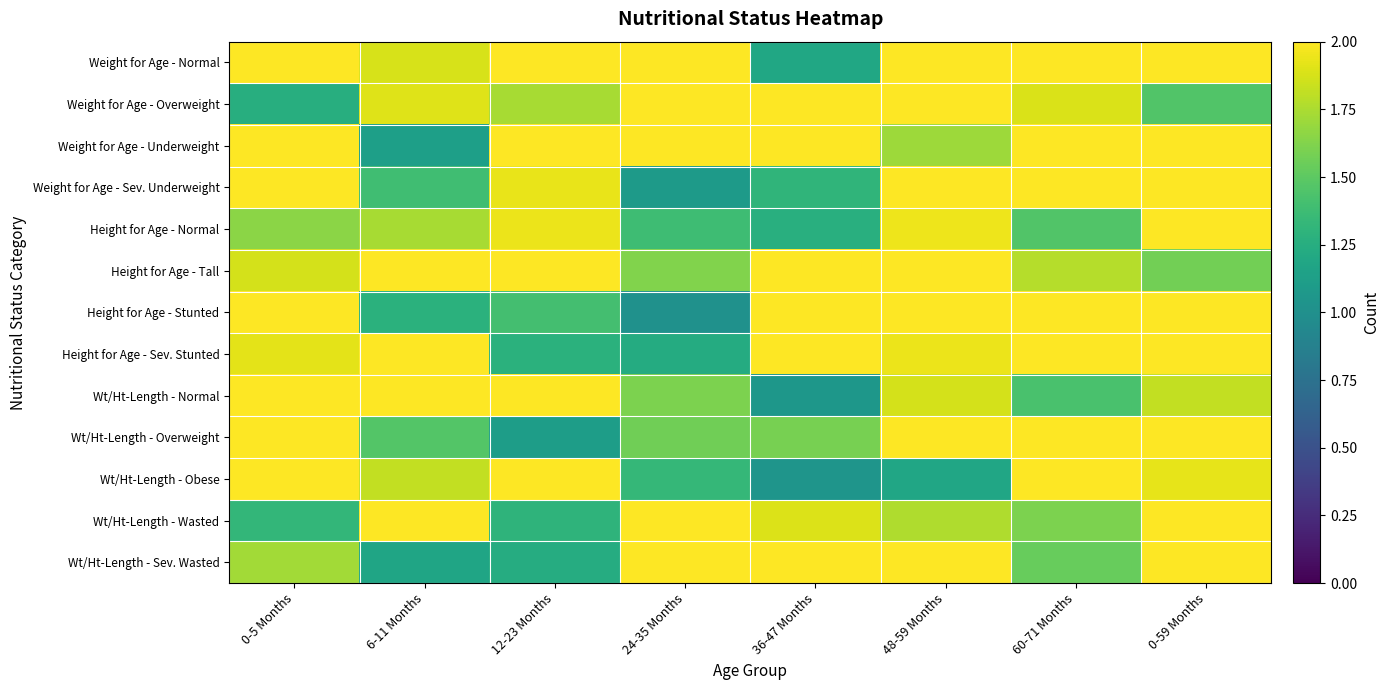

At which category does the chart reach its peak across all series?

48-59 Months